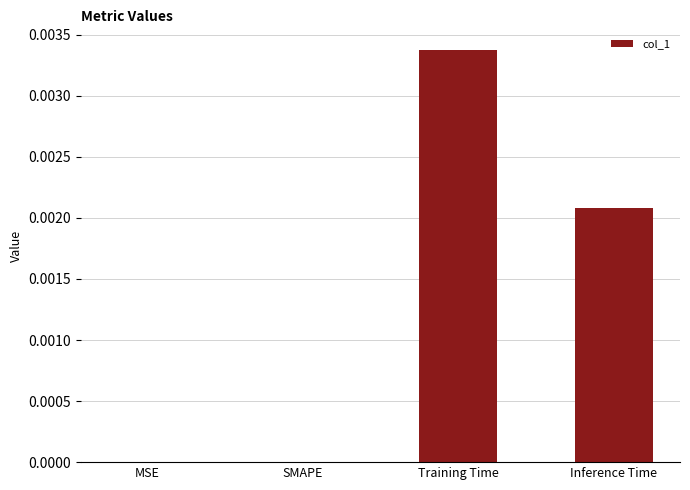

Is it true that the value at MSE is 0.0?

True